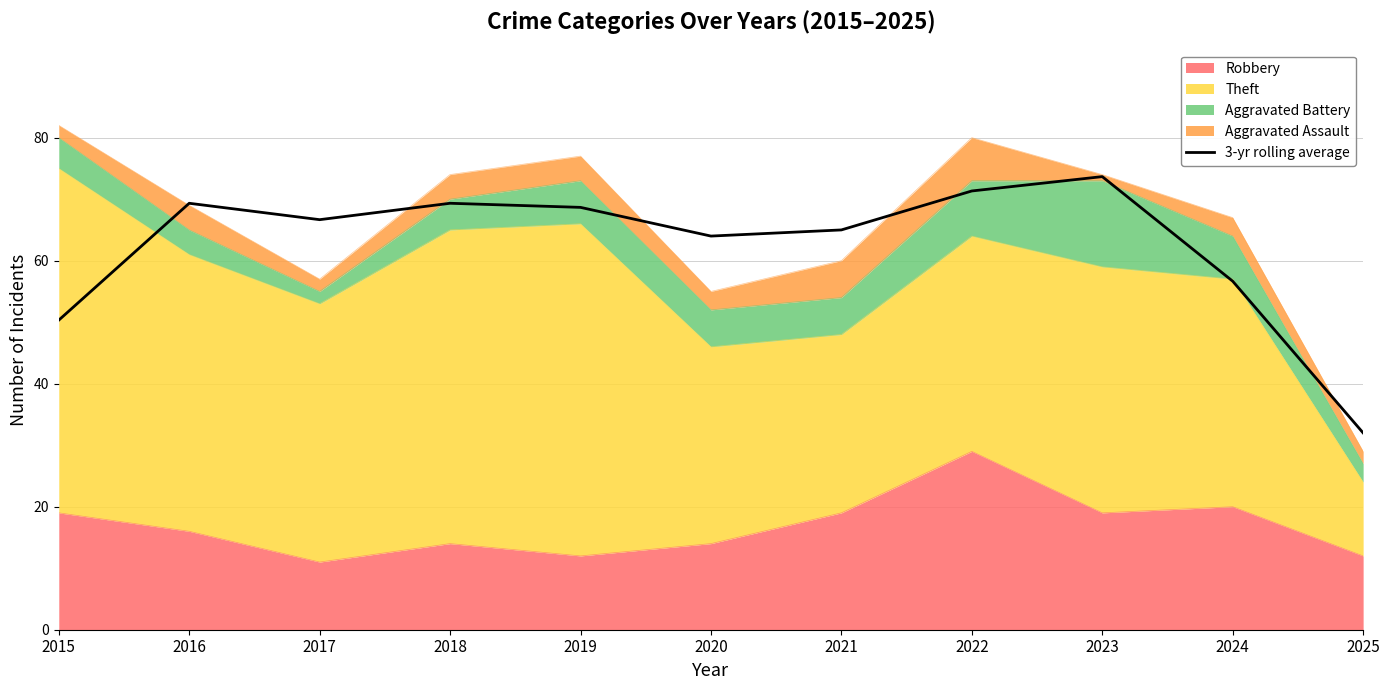

What is the change in value from 2019 to 2024?

-12.0